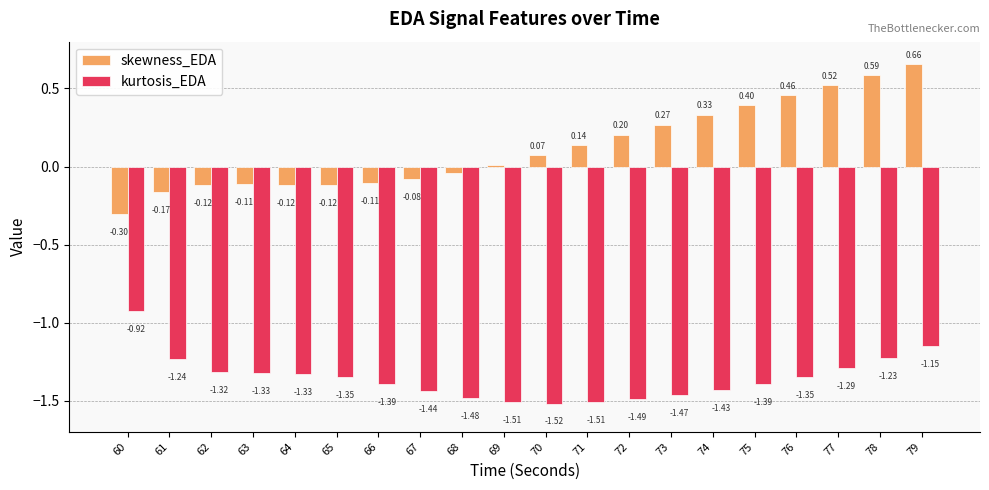

What is the sum of the kurtosis_EDA values at 70 and 66?

-2.9